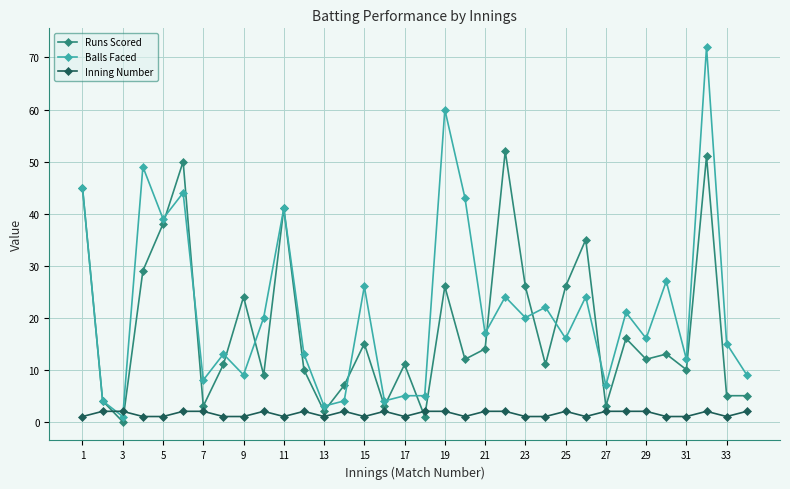

How many intersections are there between Inning Number and Balls Faced?

2